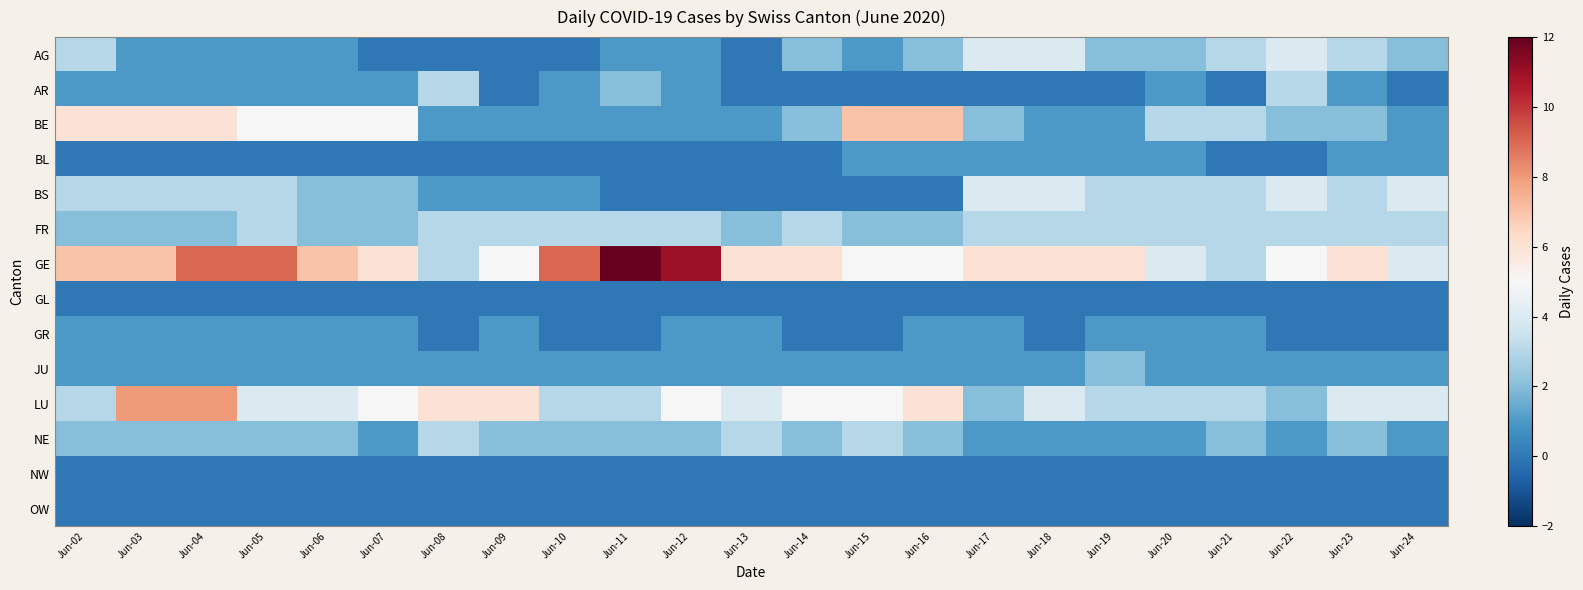

At how many categories does at least one series exceed 6?

10